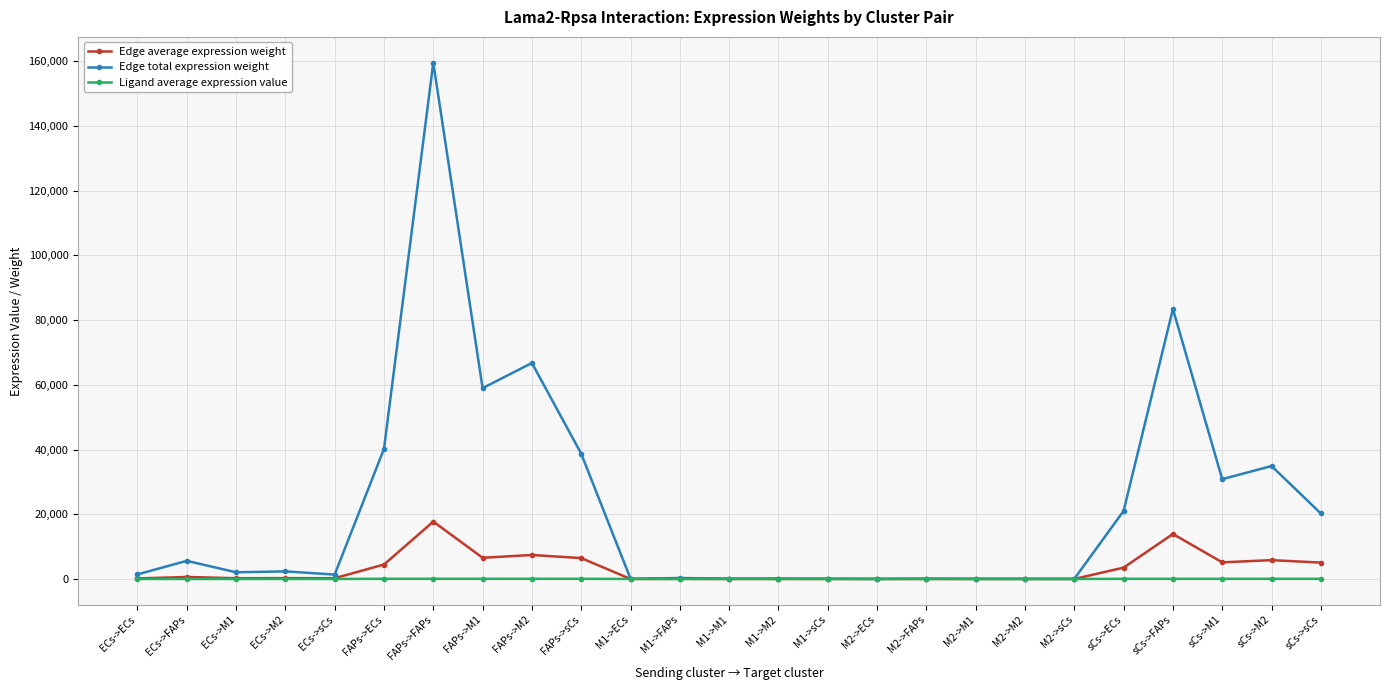

What is the maximum value shown in the chart?

159505.3